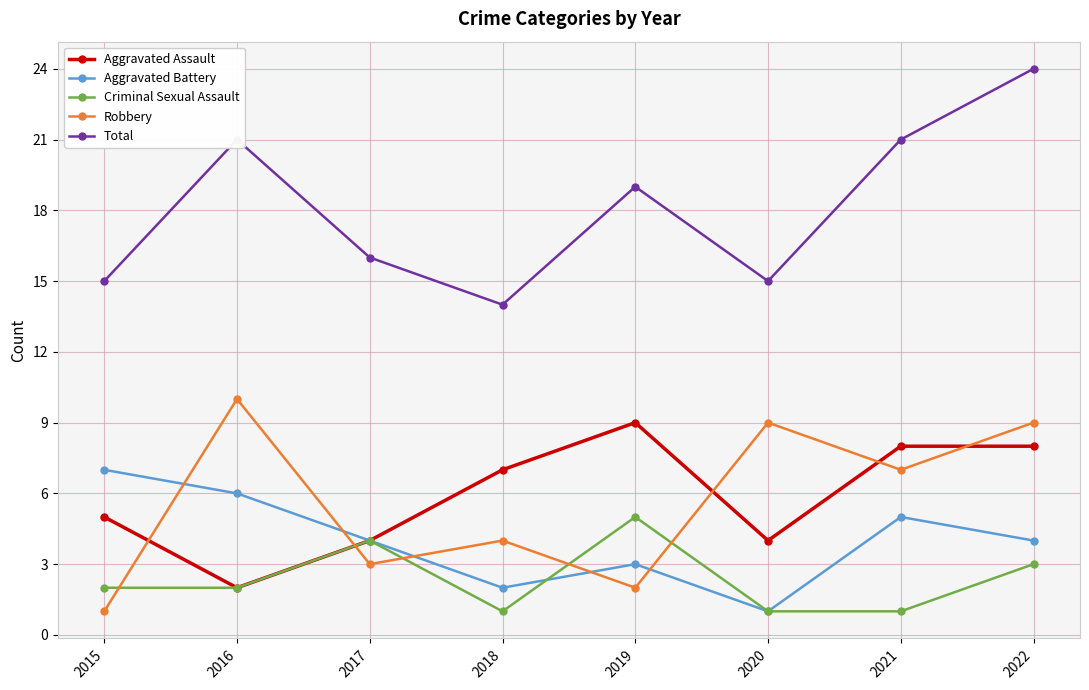

What is the spread (max minus min) of values at 2022?

21